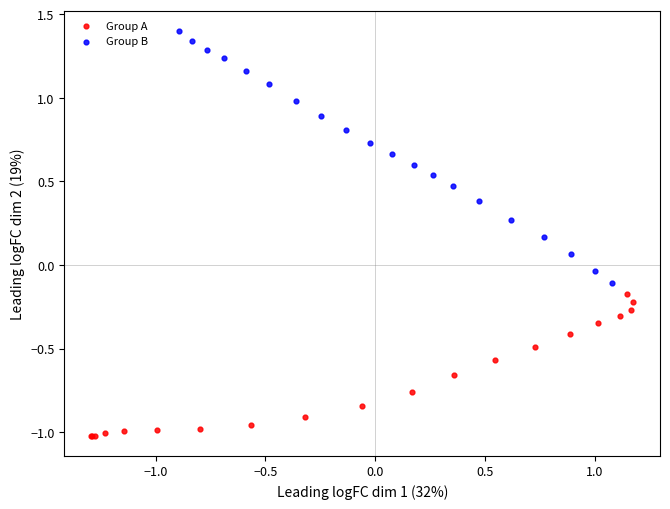

What are all the series names shown in the legend?

Group A, Group B